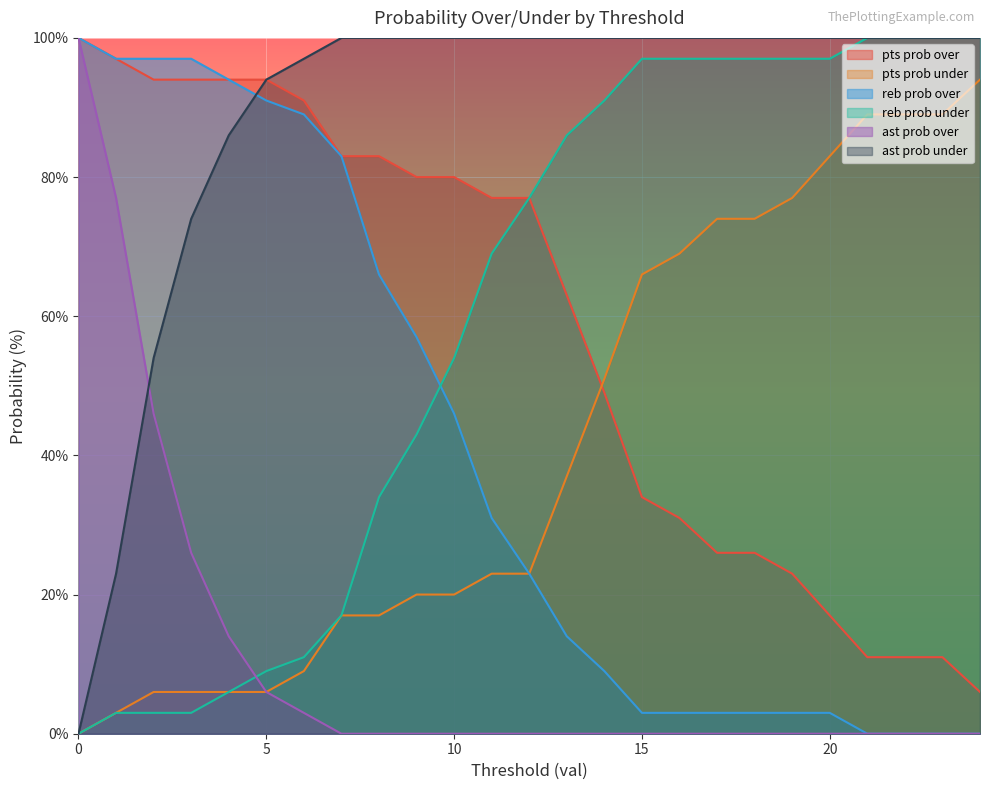

List the labels in order of pts prob over value, largest first.

0, 1, 2, 3, 4, 5, 6, 7, 8, 9, 10, 11, 12, 13, 14, 15, 16, 17, 18, 19, 20, 21, 22, 23, 24